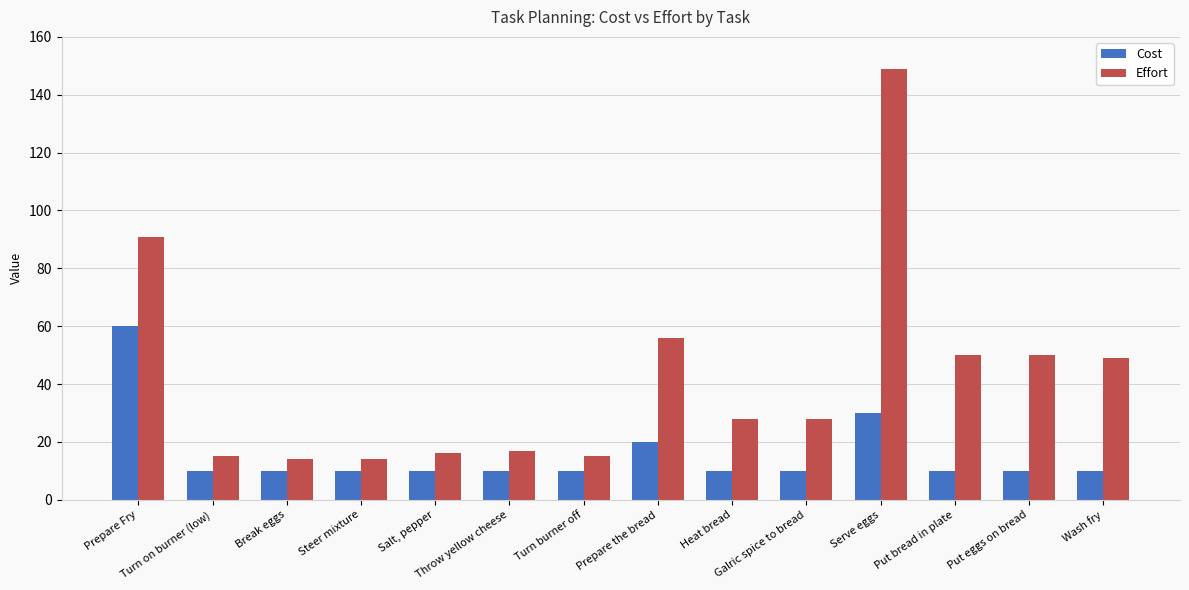

Is it true that Effort equals 16 at Salt, pepper?

True